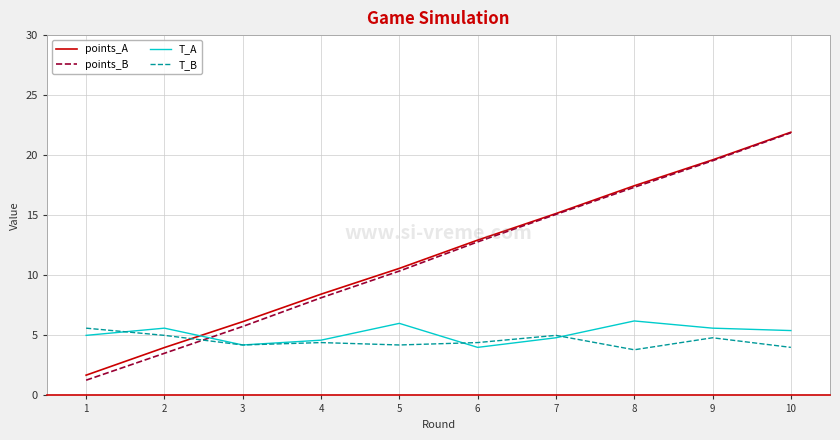

Reading left to right, what are all the values shown in this chart?

points_A: 1=1.7	2=4.0	3=6.1	4=8.4	5=10.6	6=12.9	7=15.1	8=17.5	9=19.6	10=21.9
points_B: 1=1.3	2=3.5	3=5.7	4=8.1	5=10.4	6=12.8	7=15.1	8=17.3	9=19.5	10=21.9
T_A: 1=5.0	2=5.6	3=4.2	4=4.6	5=6.0	6=4.0	7=4.8	8=6.2	9=5.6	10=5.4
T_B: 1=5.6	2=5.0	3=4.2	4=4.4	5=4.2	6=4.4	7=5.0	8=3.8	9=4.8	10=4.0